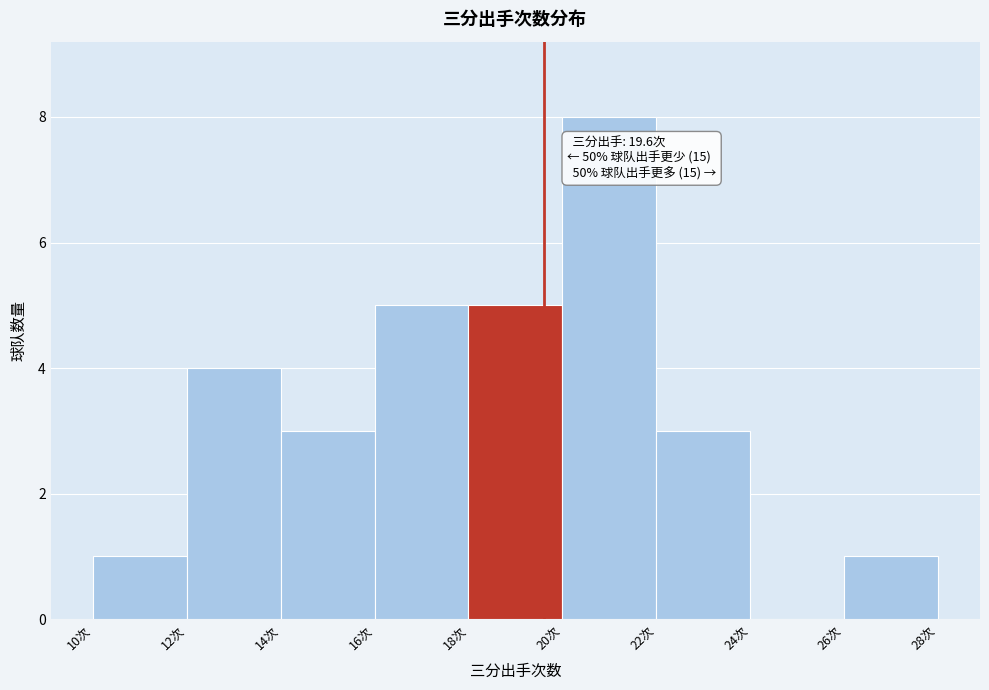

Which range on the x-axis has the tallest bar?

20 to 22